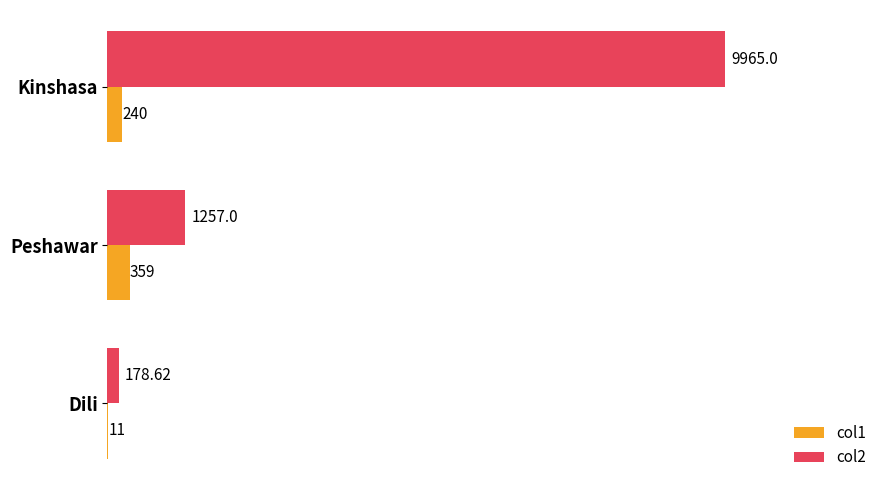

What are all the series names shown in the legend?

col1, col2